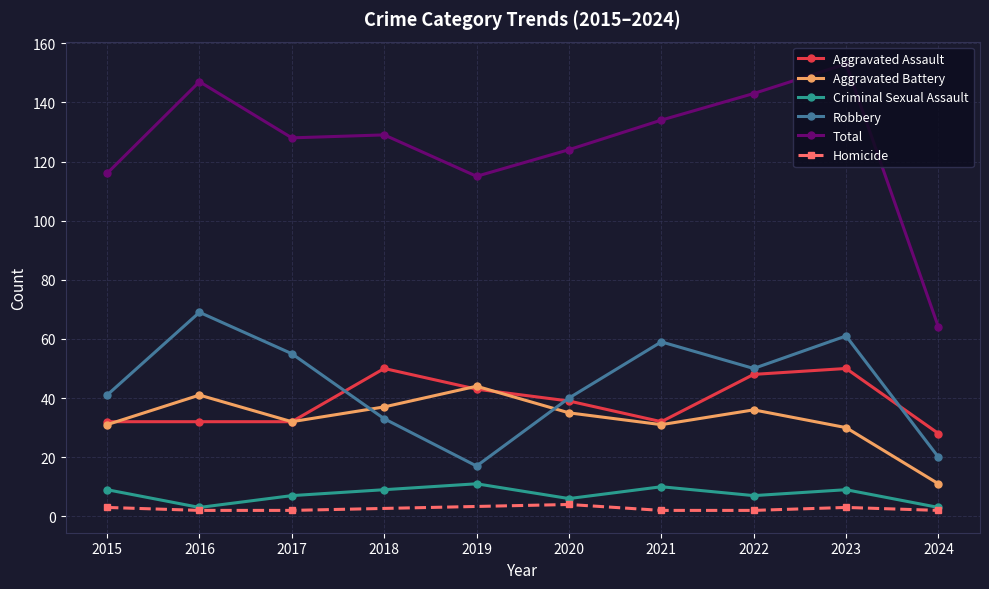

What is the value of the Aggravated Assault point at the 1st from the left?

32